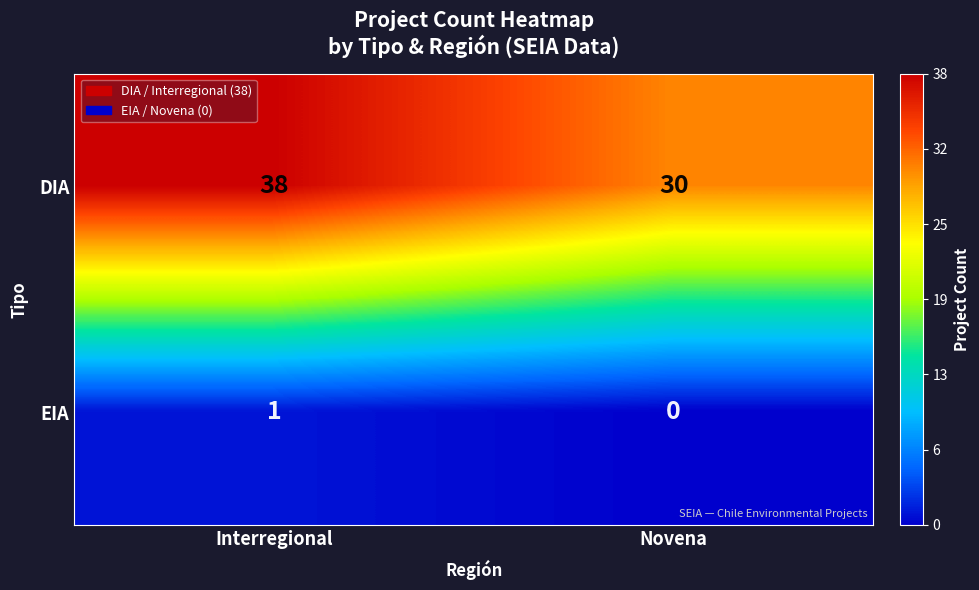

What is the total value across all series at Novena?

30